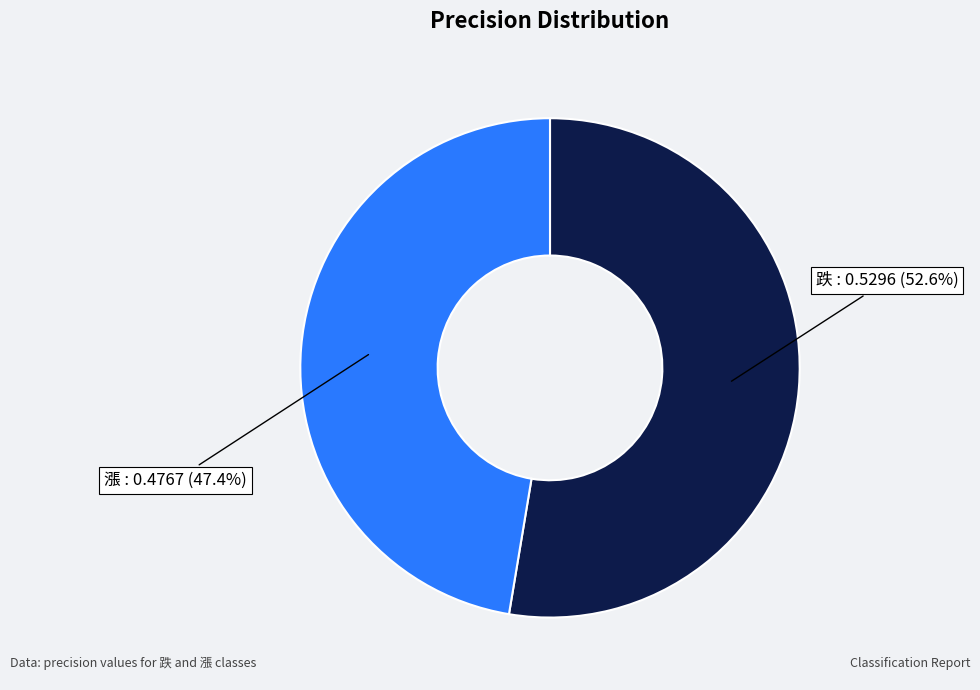

Is there any slice that represents more than half of the pie?

Yes